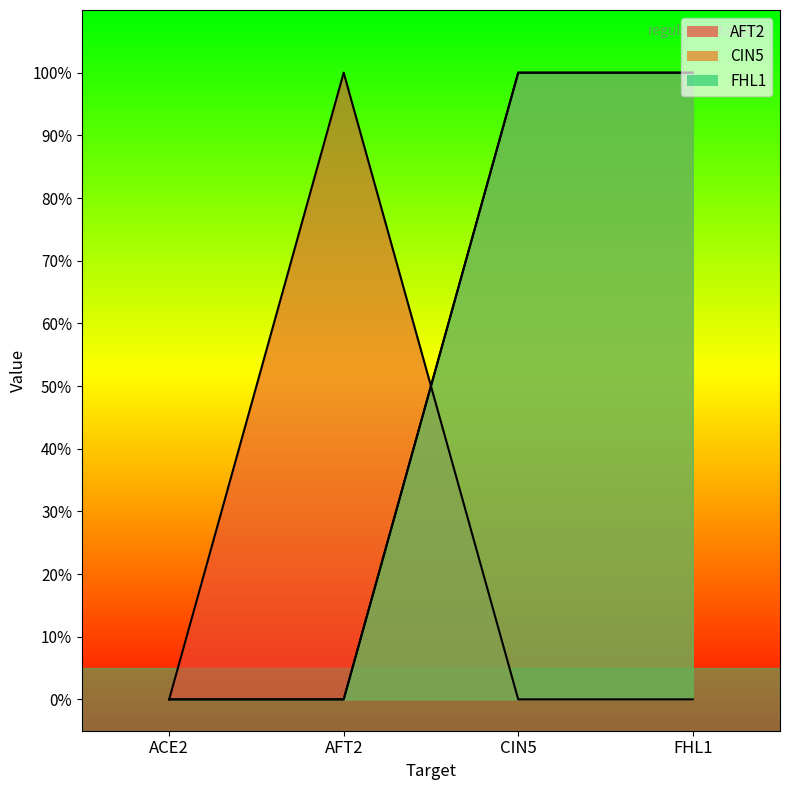

After their last crossing, which series has the higher values: FHL1 or AFT2?

FHL1